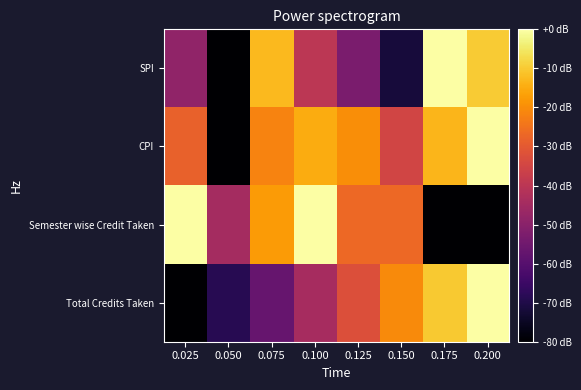

Reading left to right, extract all data points from this chart.

SPI: 0.025=-48.5	0.050=-80.0	0.075=-12.6	0.100=-39.8	0.125=-52.8	0.150=-71.8	0.175=0.0	0.200=-9.7
CPI: 0.025=-28.3	0.050=-80.0	0.075=-21.7	0.100=-15.0	0.125=-20.0	0.150=-35.0	0.175=-13.3	0.200=0.0
Semester wise Credit Taken: 0.025=0.0	0.050=-44.4	0.075=-17.8	0.100=0.0	0.125=-26.7	0.150=-26.7	0.175=-80.0	0.200=-80.0
Total Credits Taken: 0.025=-80.0	0.050=-68.7	0.075=-56.7	0.100=-44.1	0.125=-32.3	0.150=-20.5	0.175=-10.3	0.200=0.0